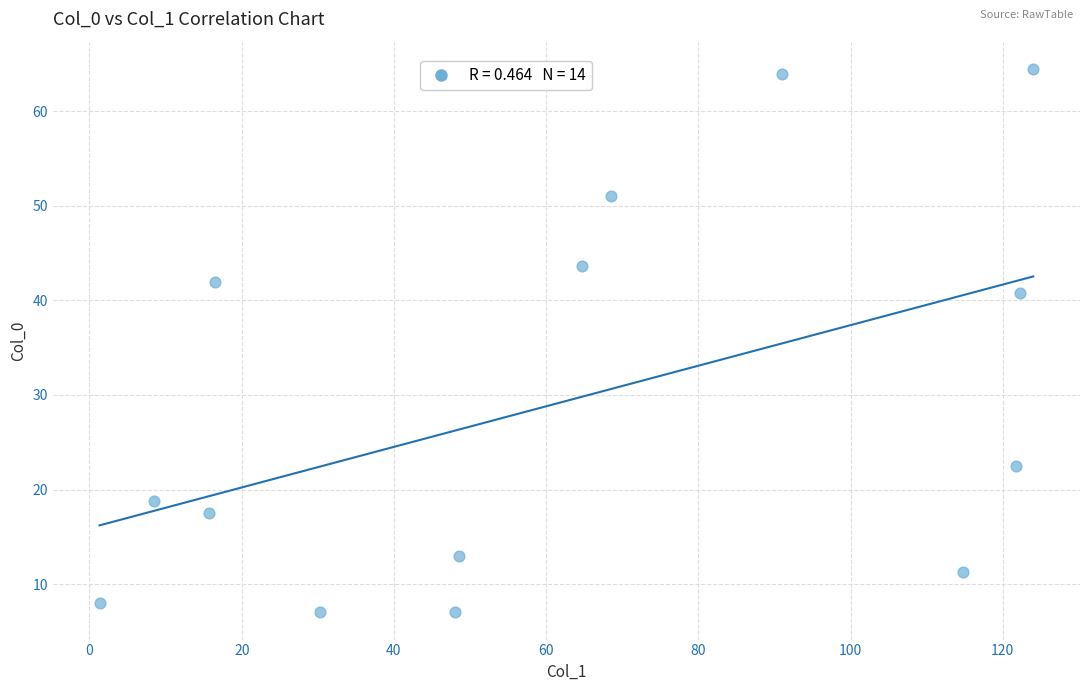

What Y value in the scatter plot is closest to 35?

40.8